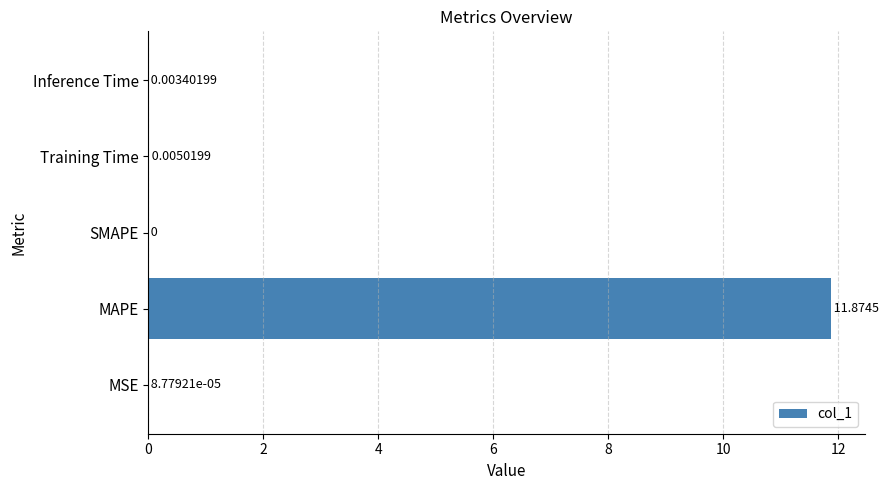

Which has a higher value, Training Time or MAPE?

MAPE